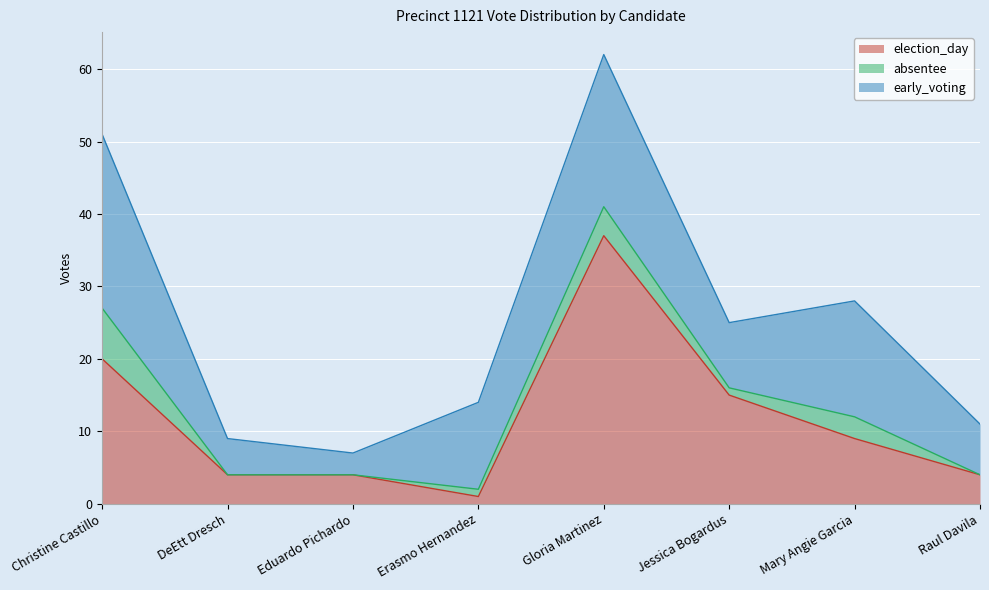

Read the early_voting value at Raul Davila.

7